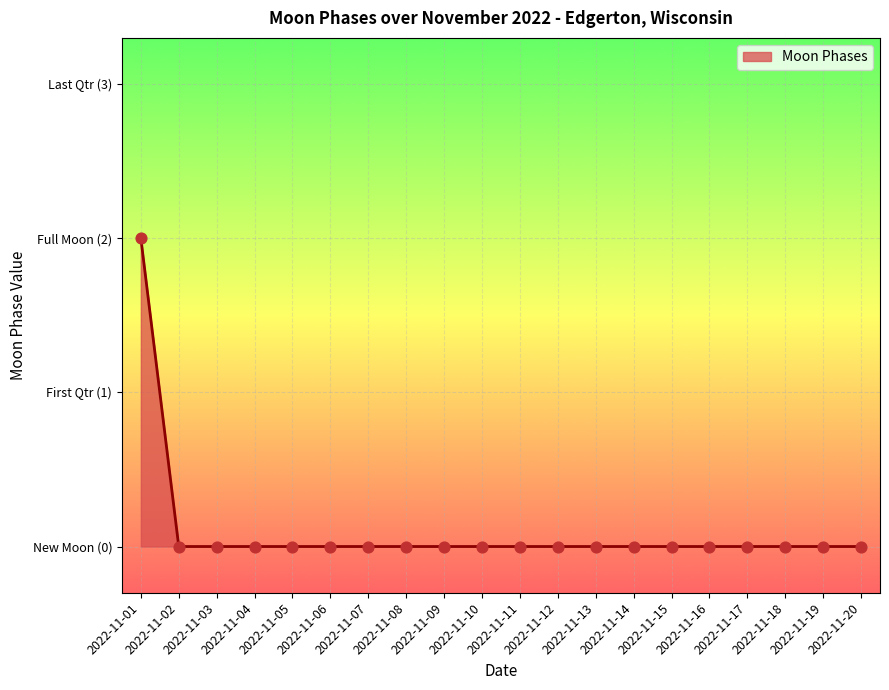

Which has a higher value, 2022-11-16 or 2022-11-10?

2022-11-16